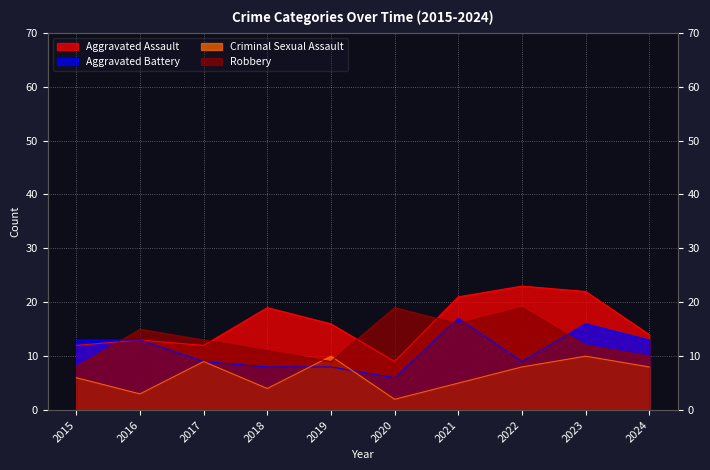

How many interior local valleys does the Robbery series have?

2